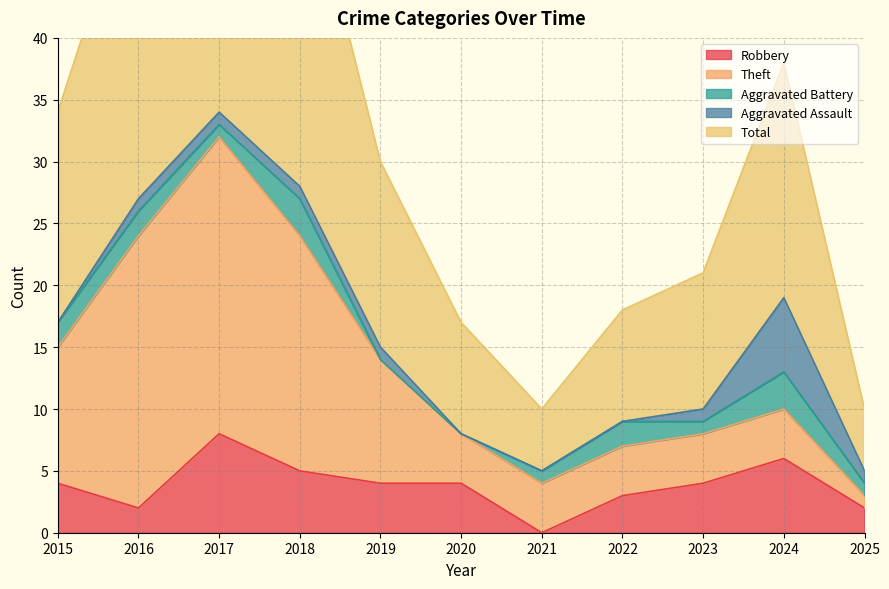

What is the approximate value of Theft at 2023?

4